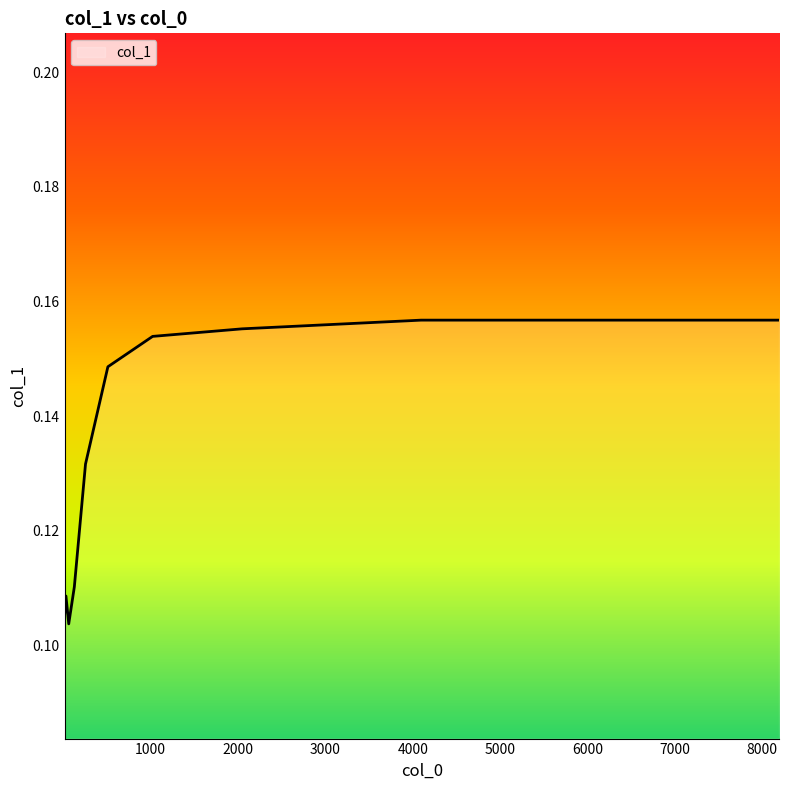

How many interior local peaks (higher than both neighbors) does the data have?

1